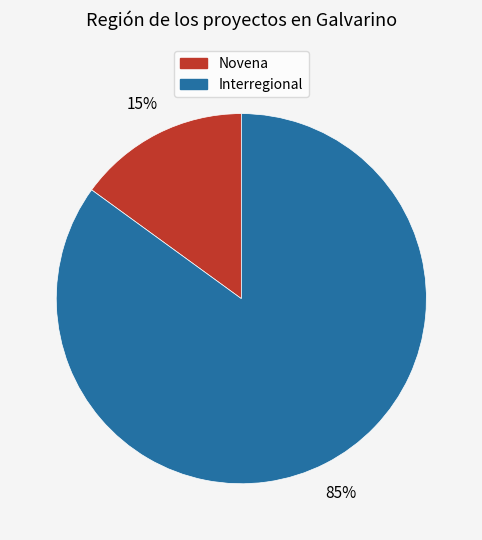

Which slice is the smallest?

Novena